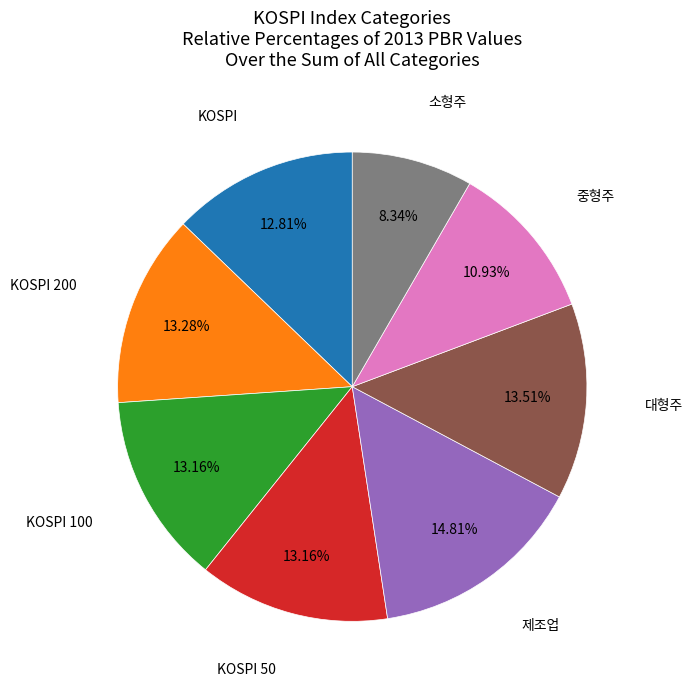

Is there a majority slice in this chart?

No